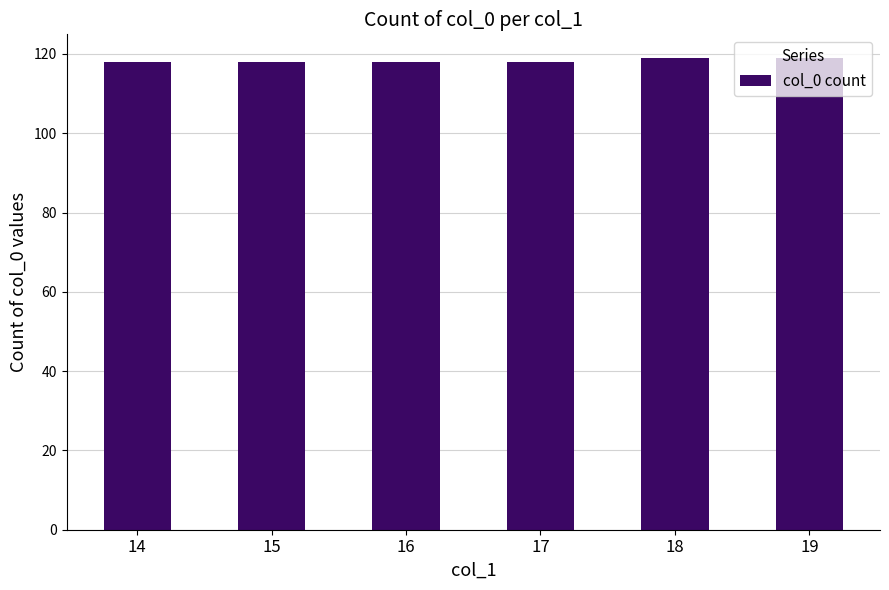

What is the value of the 2nd bar from the left?

118